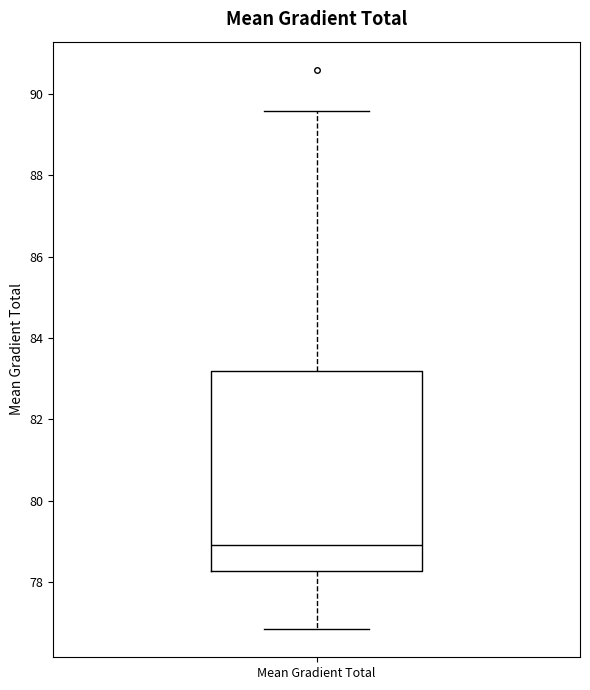

Where does the lower whisker of the box for Mean Gradient Total end on the y-axis? The values are not printed on the chart, so give them approximately, as read against the axis.

76.8